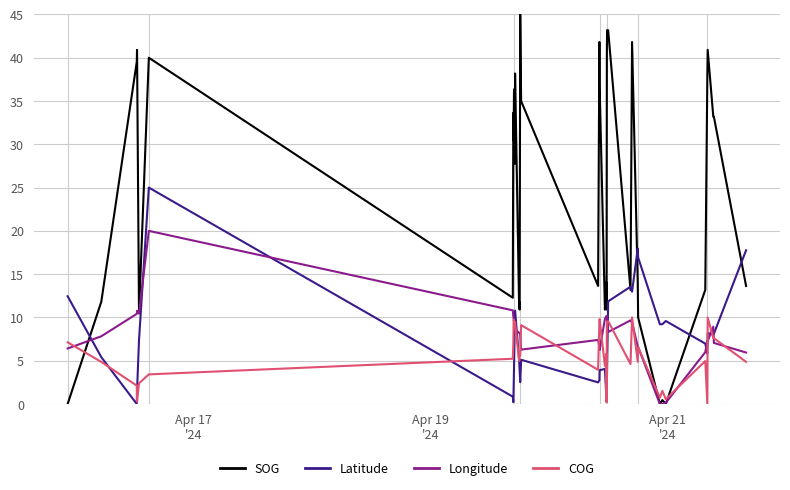

Which series has the largest range (max minus min)?

SOG